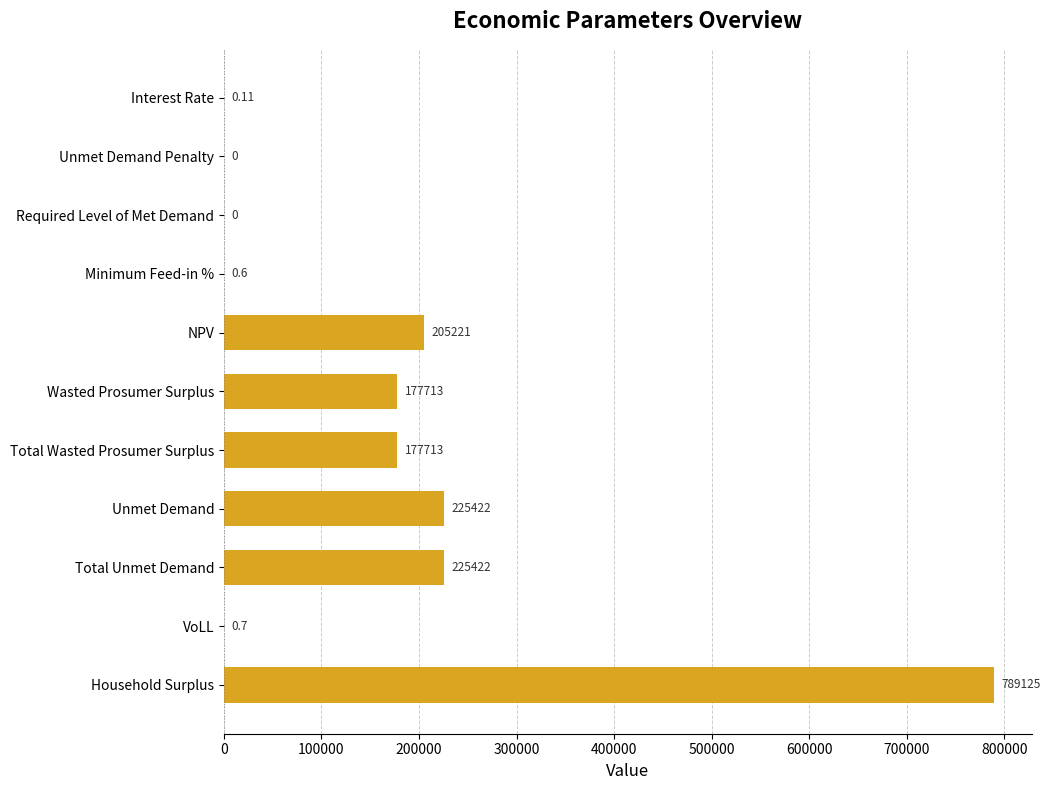

Count the number of categories in the chart.

11